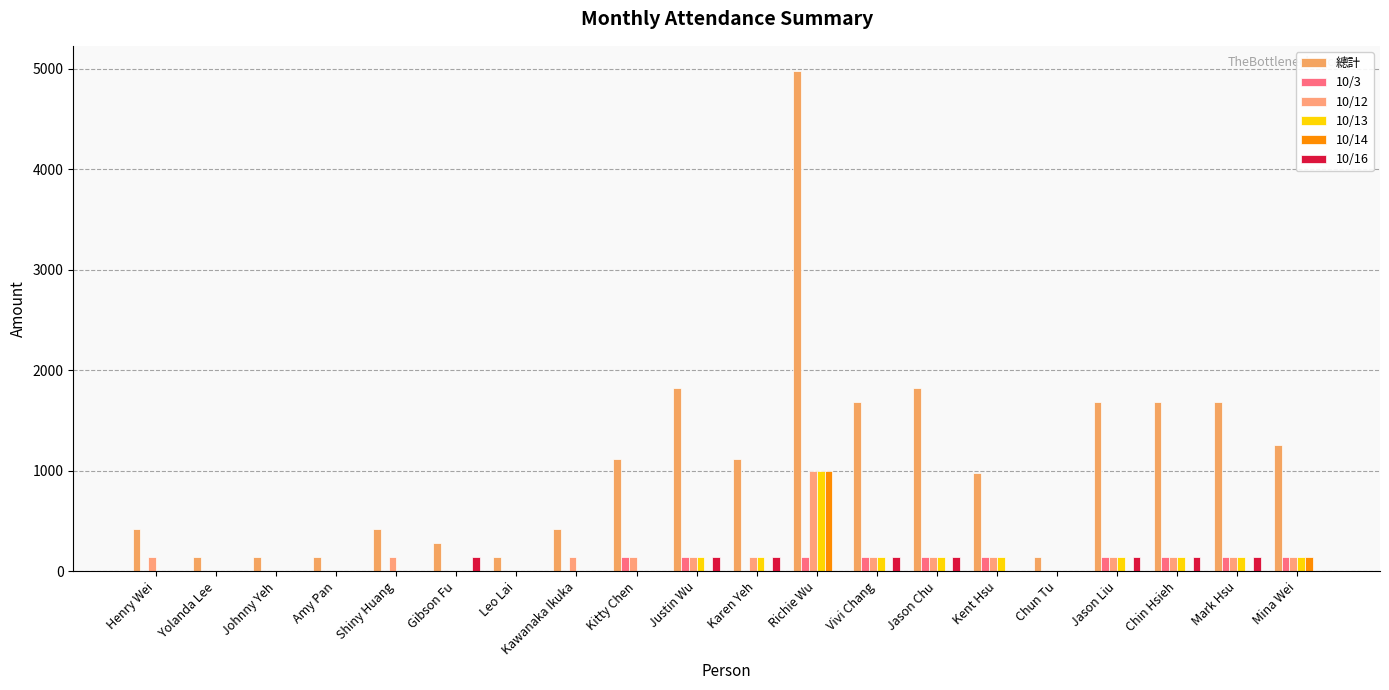

What is the difference between the maximum and minimum values in the 10/14 series?

1000